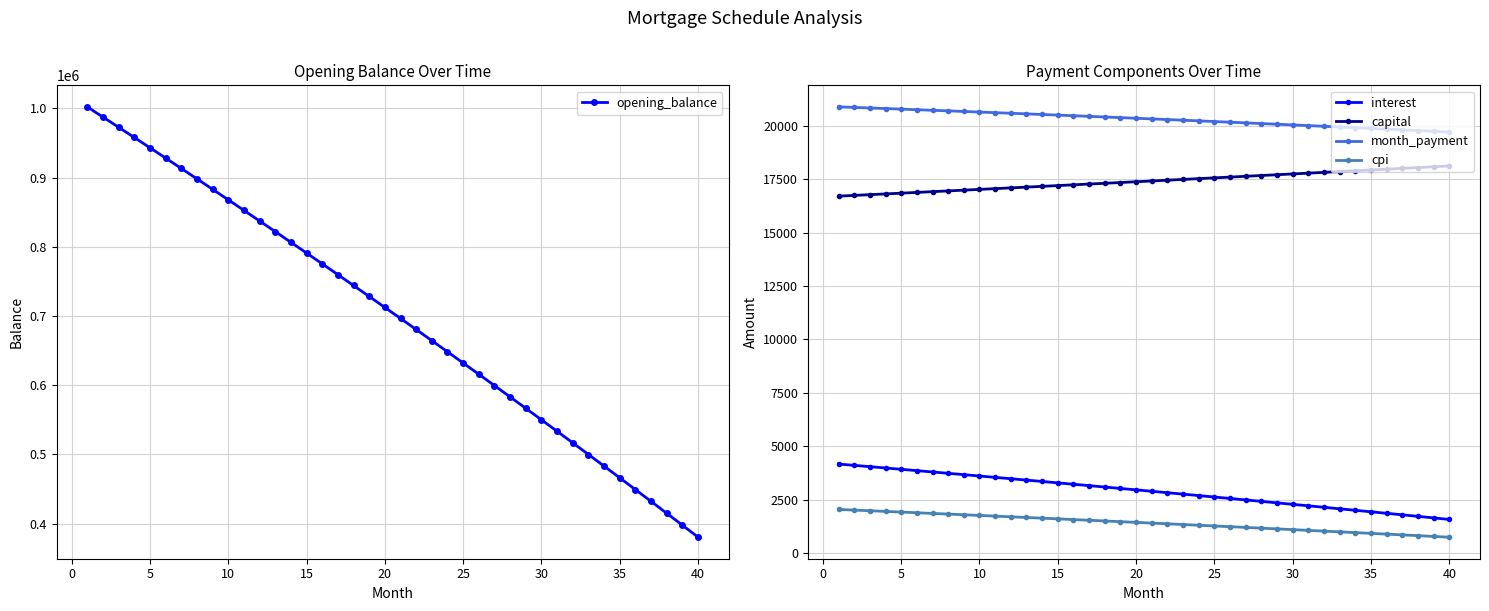

What is the minimum value for cpi?

754.7